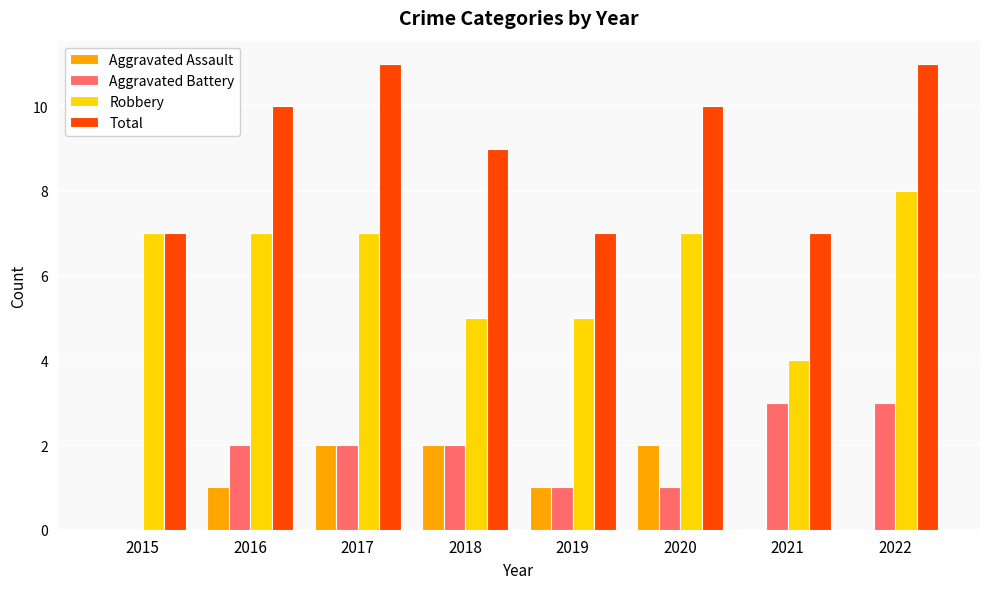

Between 2018 and 2020, which series saw the biggest shift?

Robbery